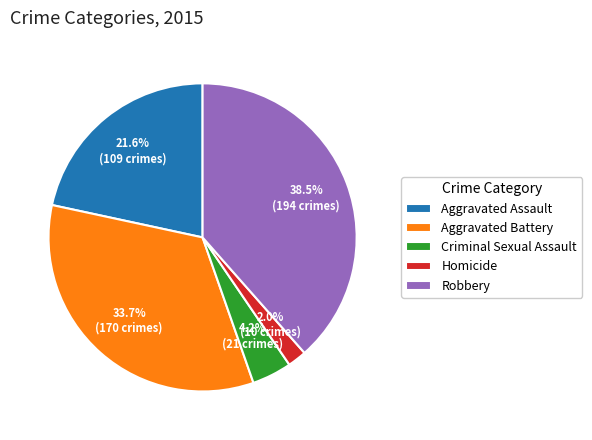

Rank the categories by value from highest to lowest.

Robbery, Aggravated Battery, Aggravated Assault, Criminal Sexual Assault, Homicide